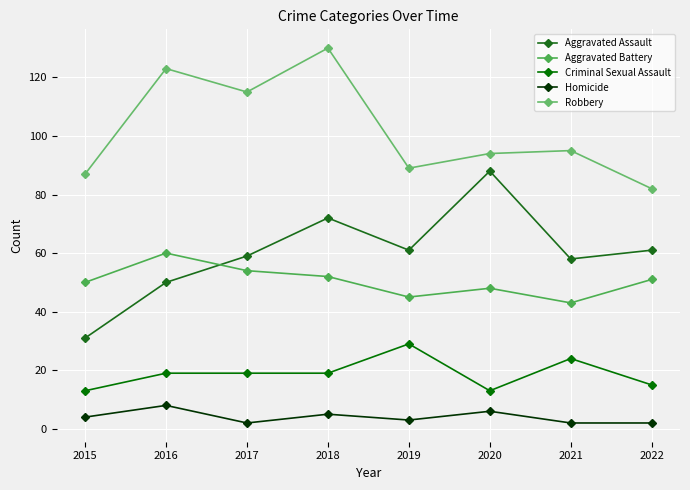

List the series in order of their peak value, lowest first.

Homicide, Criminal Sexual Assault, Aggravated Battery, Aggravated Assault, Robbery